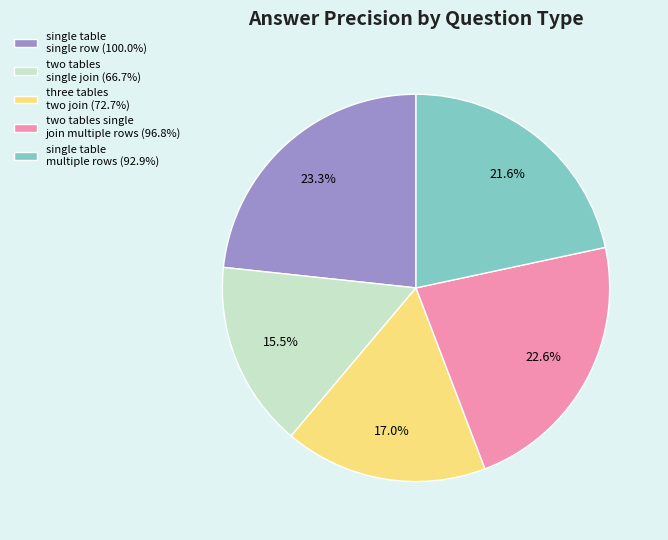

Between two tables single join (66.7%) and three tables two join (72.7%), which is larger?

three tables two join (72.7%)